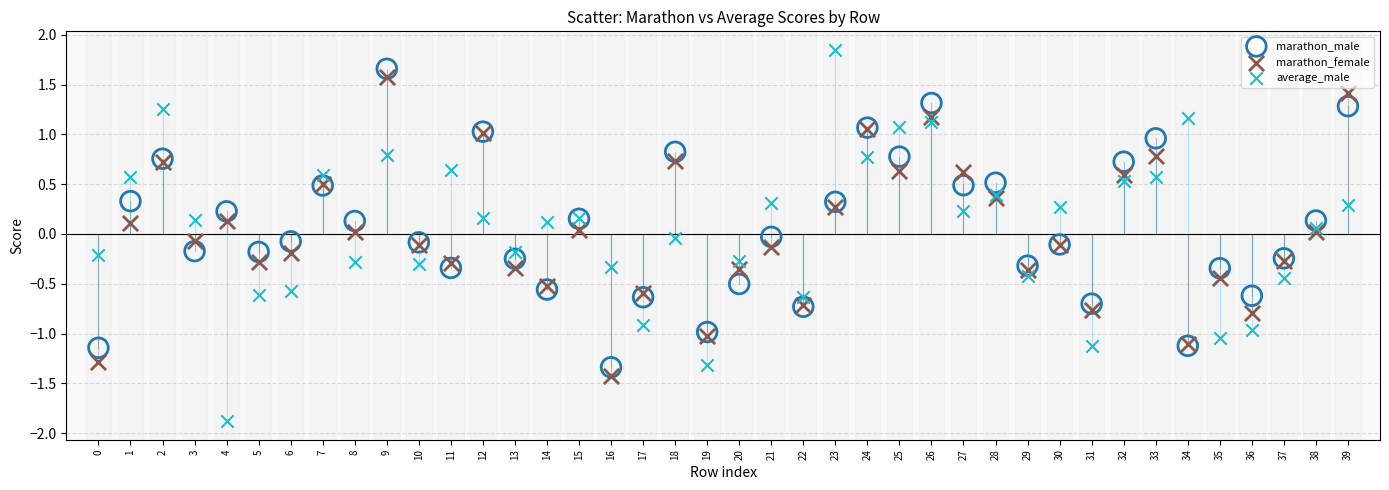

Which series has the largest Y range (max minus min)?

average_male